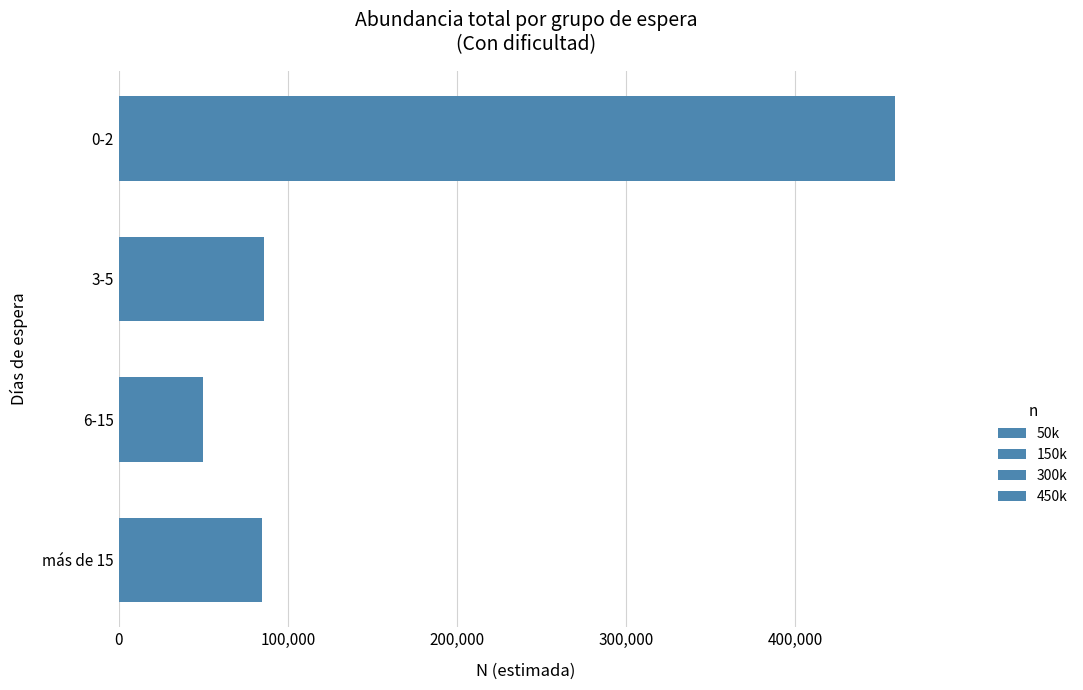

Are the bars horizontal?

Yes